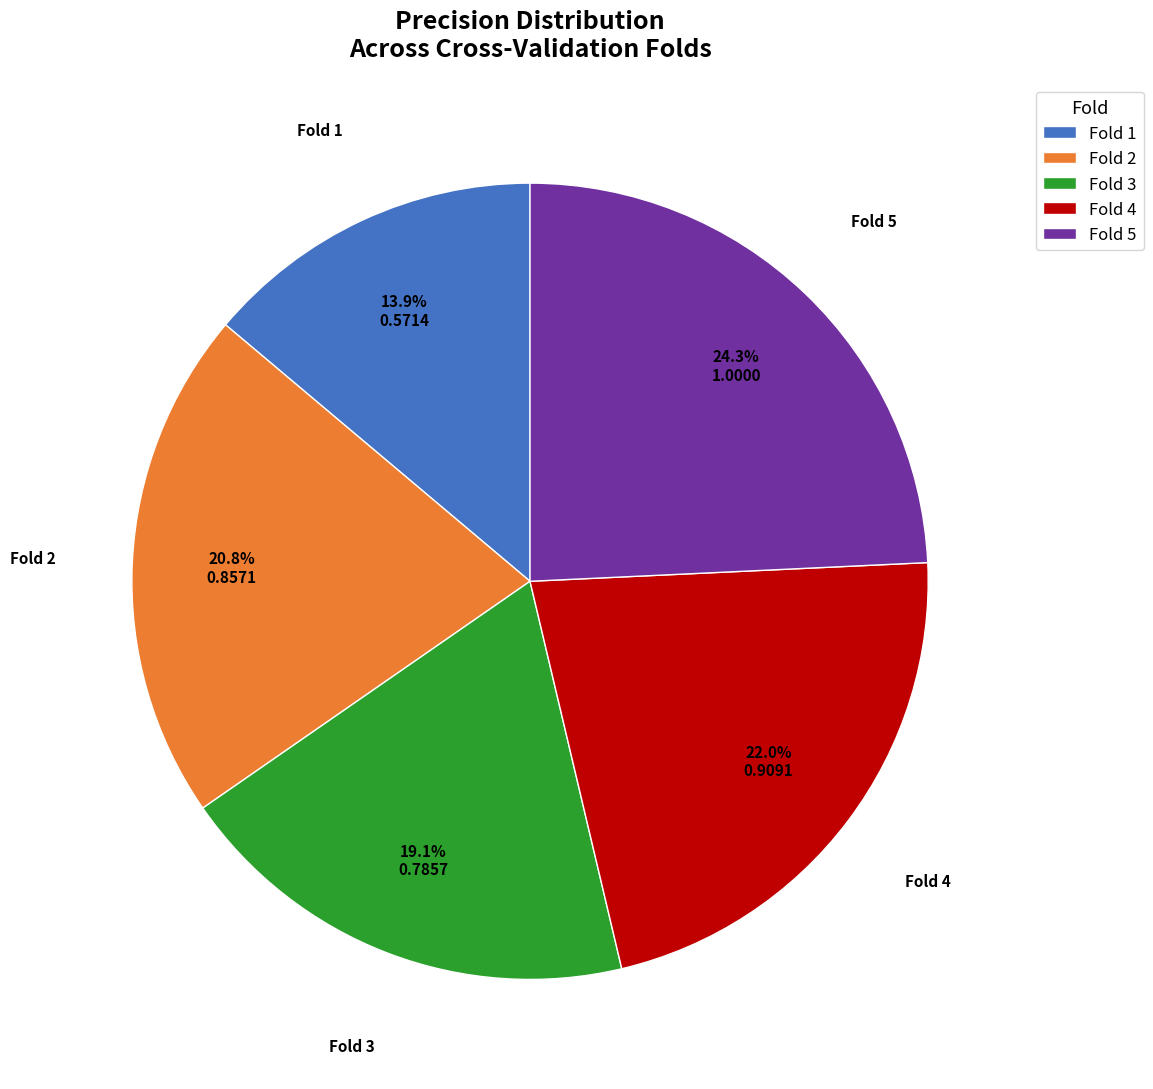

How many slices are in this pie chart?

5